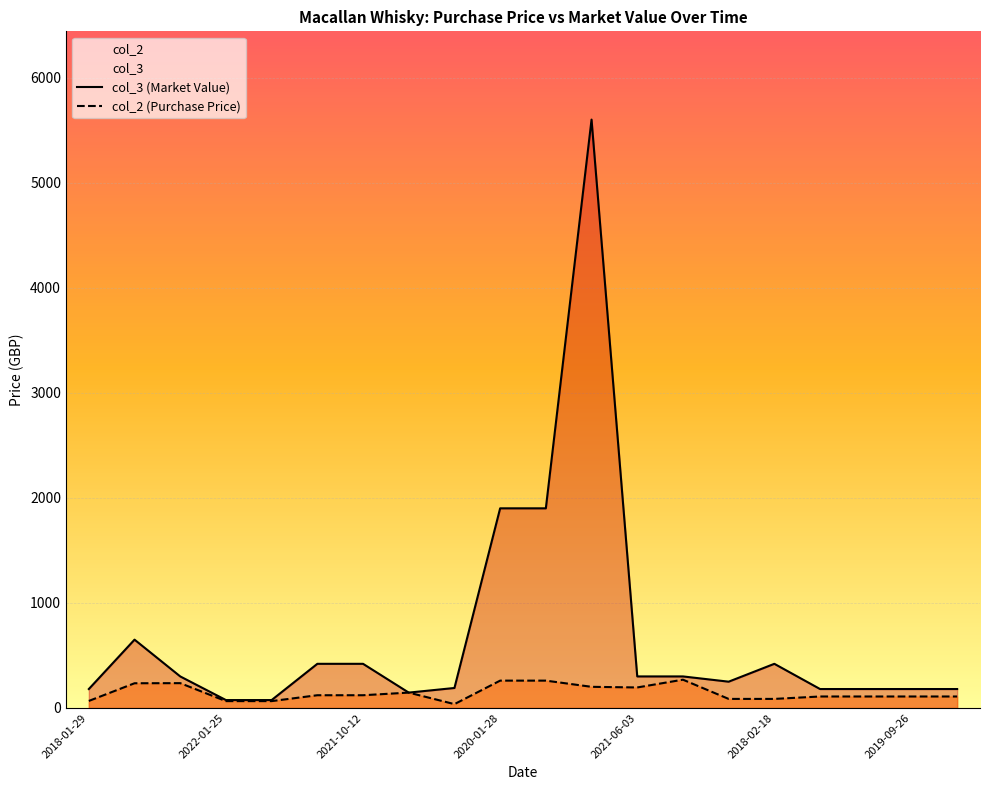

The value of col_3 (Market Value) at 2018-01-29 is 180.0. True or false?

True